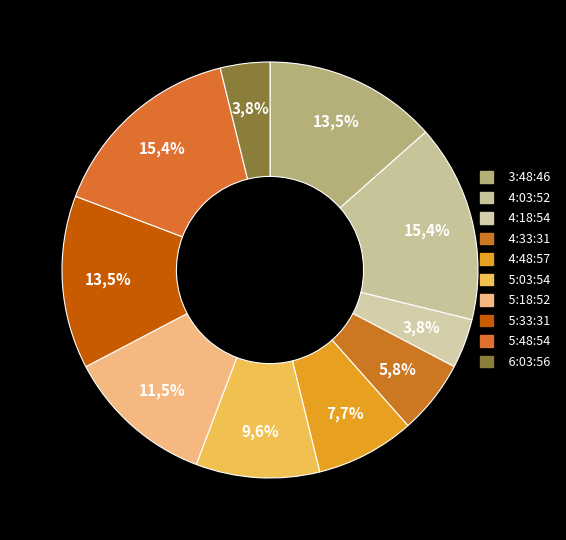

To the nearest percent, what percentage of the pie is 4:33:31?

6%